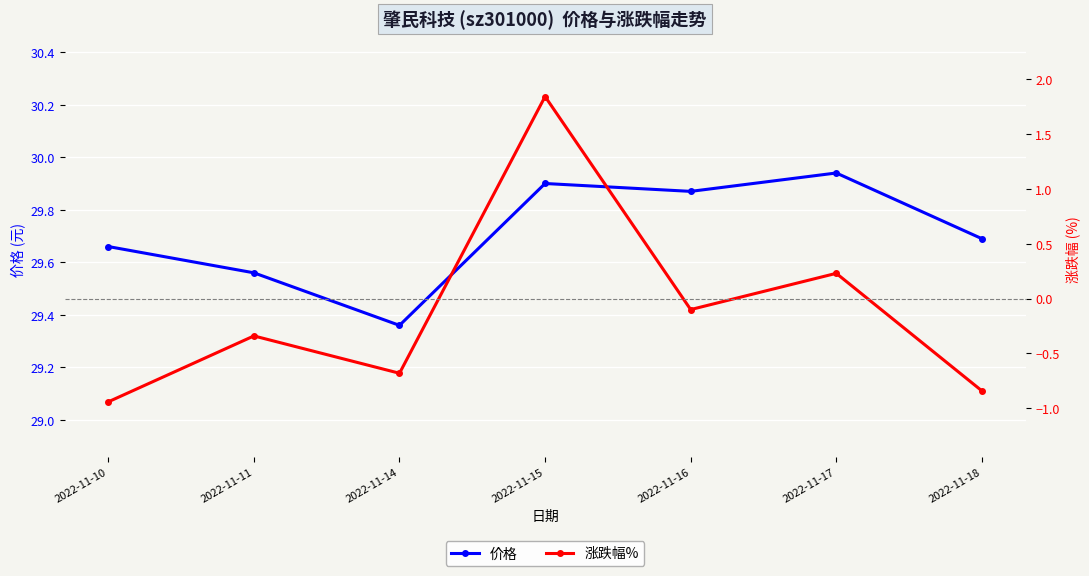

True or false: 价格 and 涨跌幅% cross at least once.

False